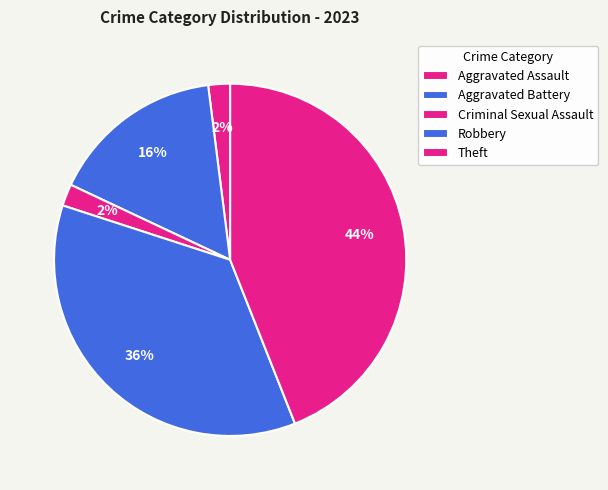

Is there a majority slice in this chart?

No